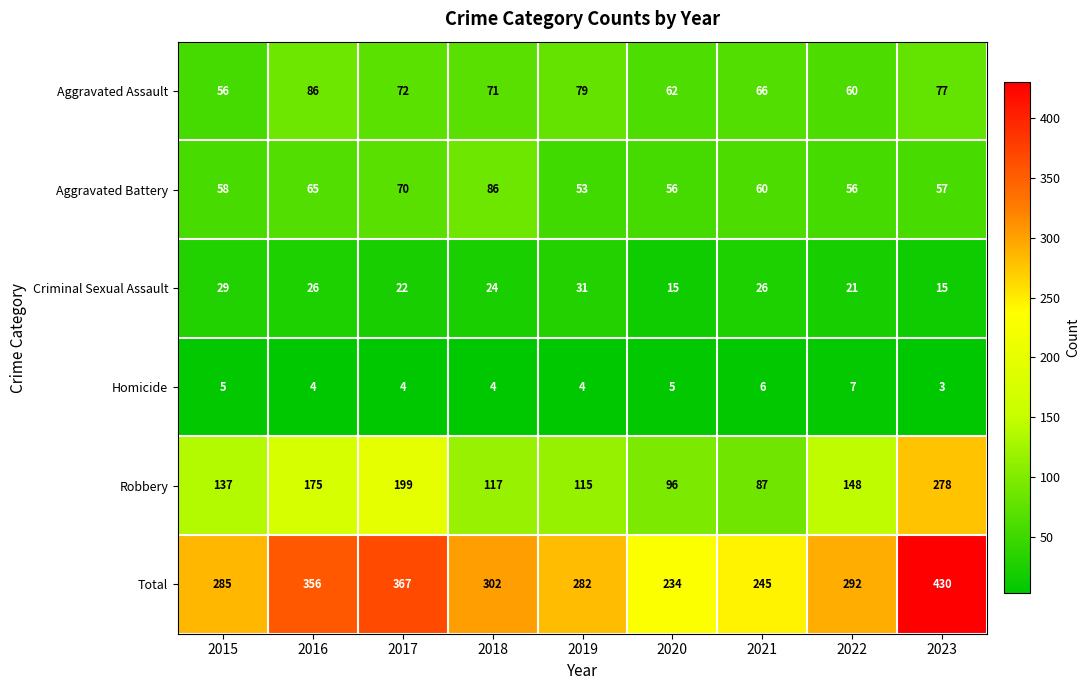

What is the minimum value shown in the chart?

3